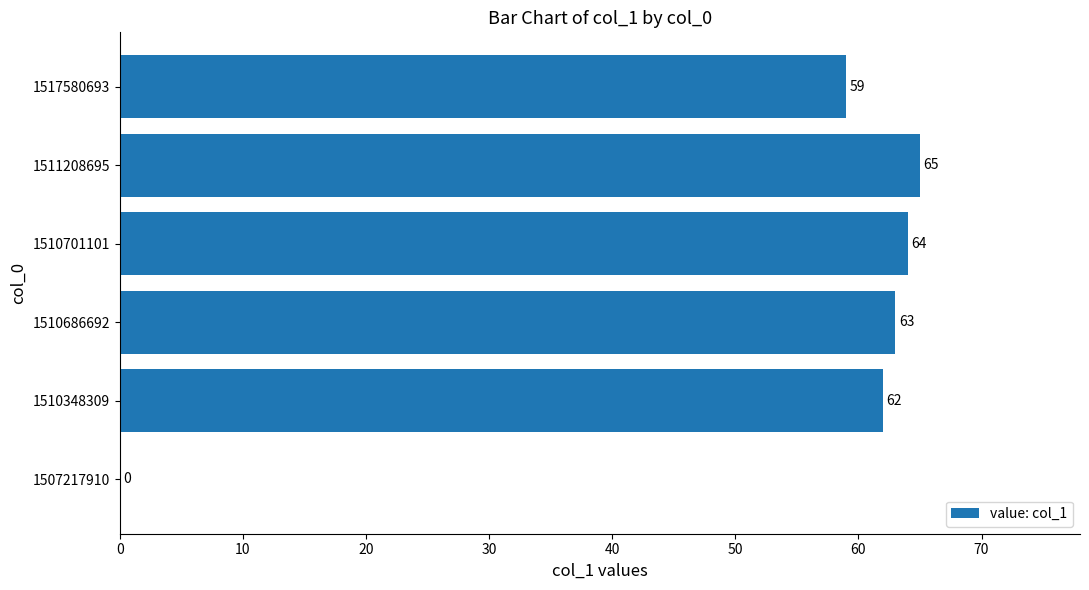

What is the sum of all values?

313